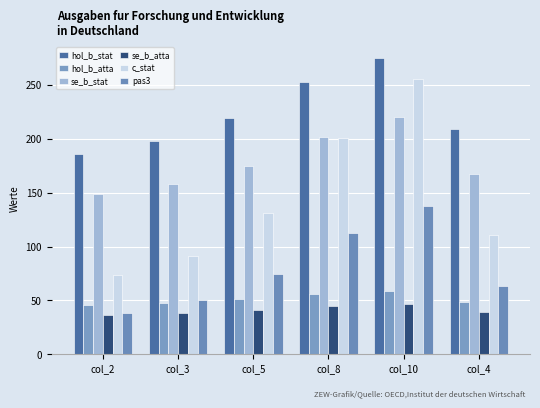

At which label does se_b_stat reach its peak?

col_10